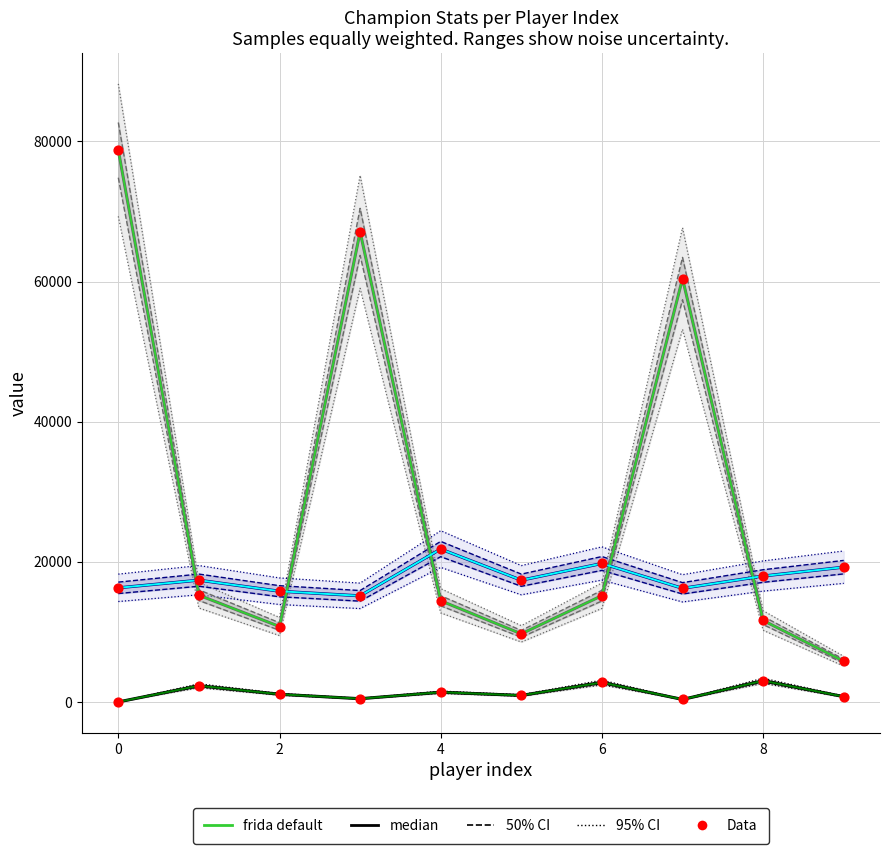

At how many categories does at least one series exceed 10670?

10